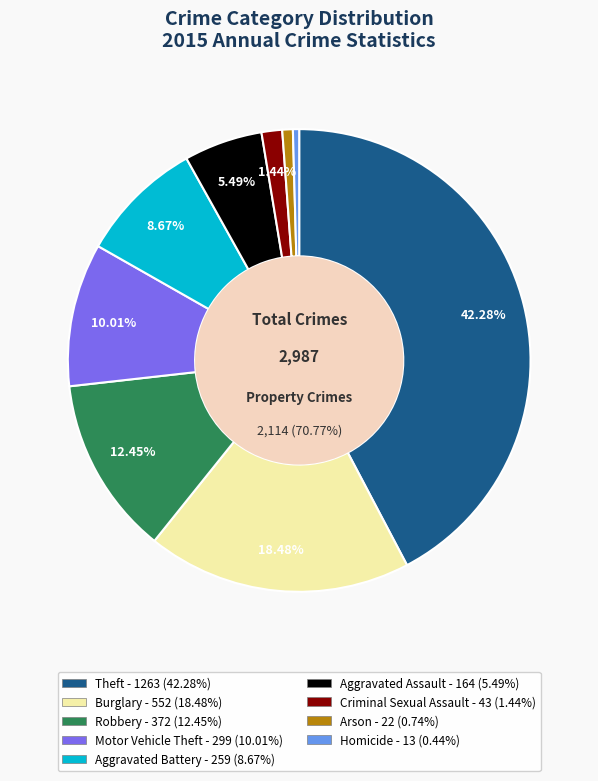

Approximately how many times larger is the value at Burglary compared to Motor Vehicle Theft?

1.8